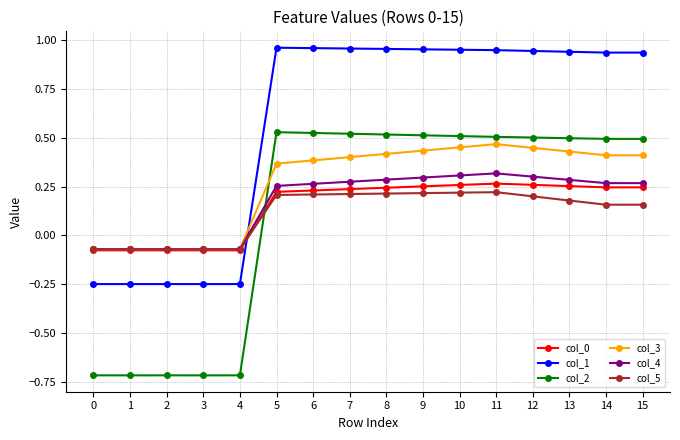

After their last crossing, which series has the higher values: col_2 or col_5?

col_2